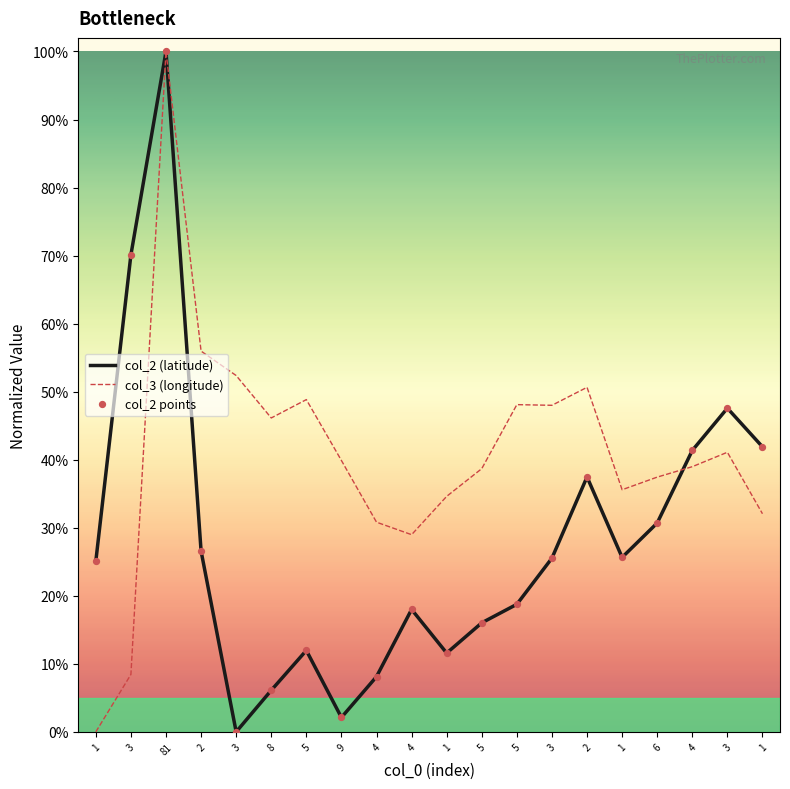

At which category is the sum across all series the highest?

81